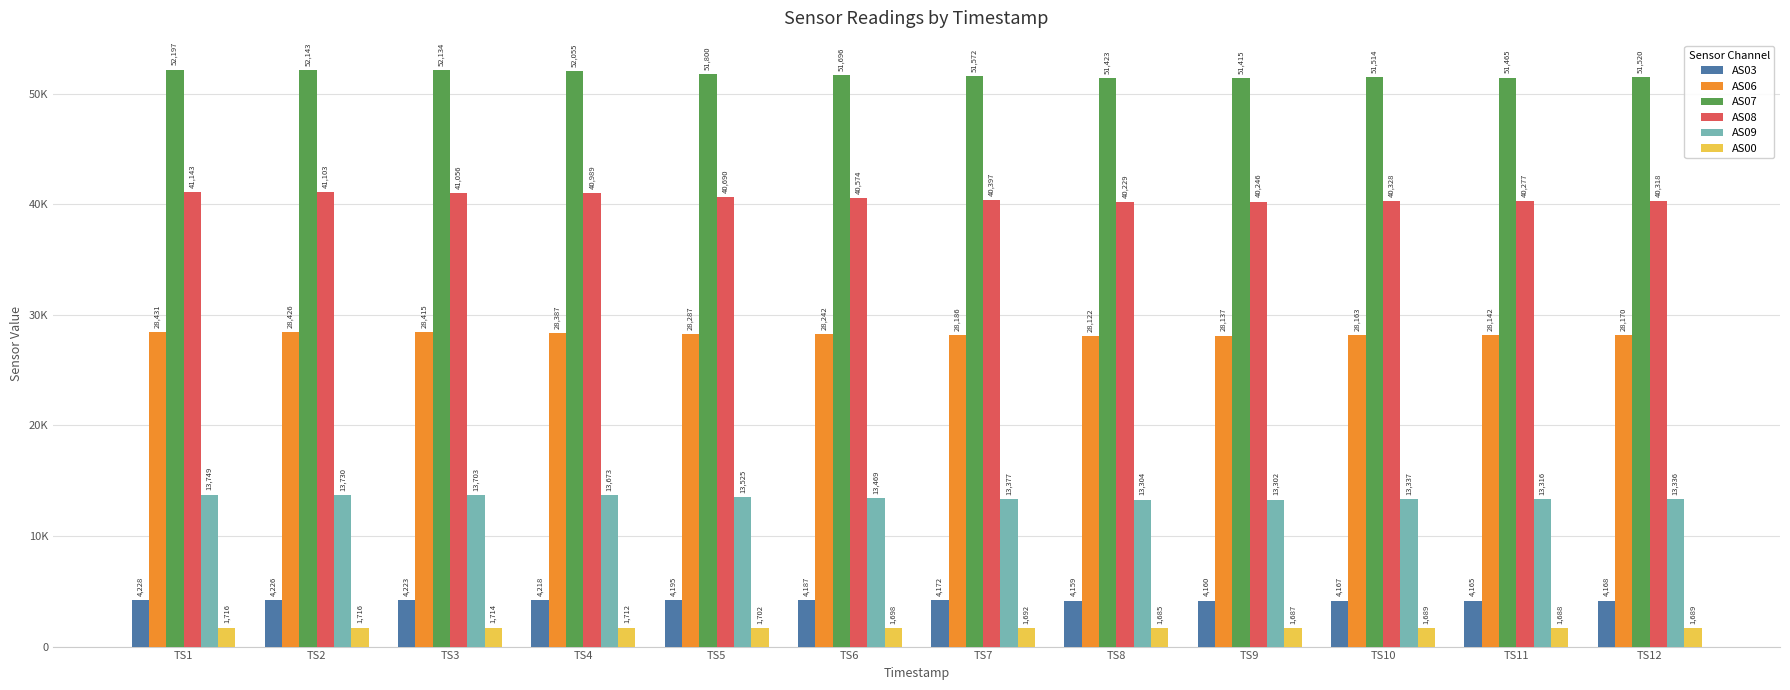

Reading right to left, list all the values displayed in this chart.

AS03: TS12=4168	TS11=4165	TS10=4167	TS9=4160	TS8=4159	TS7=4172	TS6=4187	TS5=4195	TS4=4218	TS3=4223	TS2=4226	TS1=4228
AS06: TS12=28170	TS11=28142	TS10=28163	TS9=28137	TS8=28122	TS7=28186	TS6=28242	TS5=28287	TS4=28387	TS3=28415	TS2=28426	TS1=28431
AS07: TS12=51520	TS11=51465	TS10=51514	TS9=51415	TS8=51423	TS7=51572	TS6=51696	TS5=51800	TS4=52055	TS3=52134	TS2=52143	TS1=52197
AS08: TS12=40318	TS11=40277	TS10=40328	TS9=40246	TS8=40229	TS7=40397	TS6=40574	TS5=40690	TS4=40989	TS3=41056	TS2=41103	TS1=41143
AS09: TS12=13336	TS11=13316	TS10=13337	TS9=13302	TS8=13304	TS7=13377	TS6=13469	TS5=13525	TS4=13673	TS3=13703	TS2=13730	TS1=13749
AS00: TS12=1689	TS11=1688	TS10=1689	TS9=1687	TS8=1685	TS7=1692	TS6=1698	TS5=1702	TS4=1712	TS3=1714	TS2=1716	TS1=1716